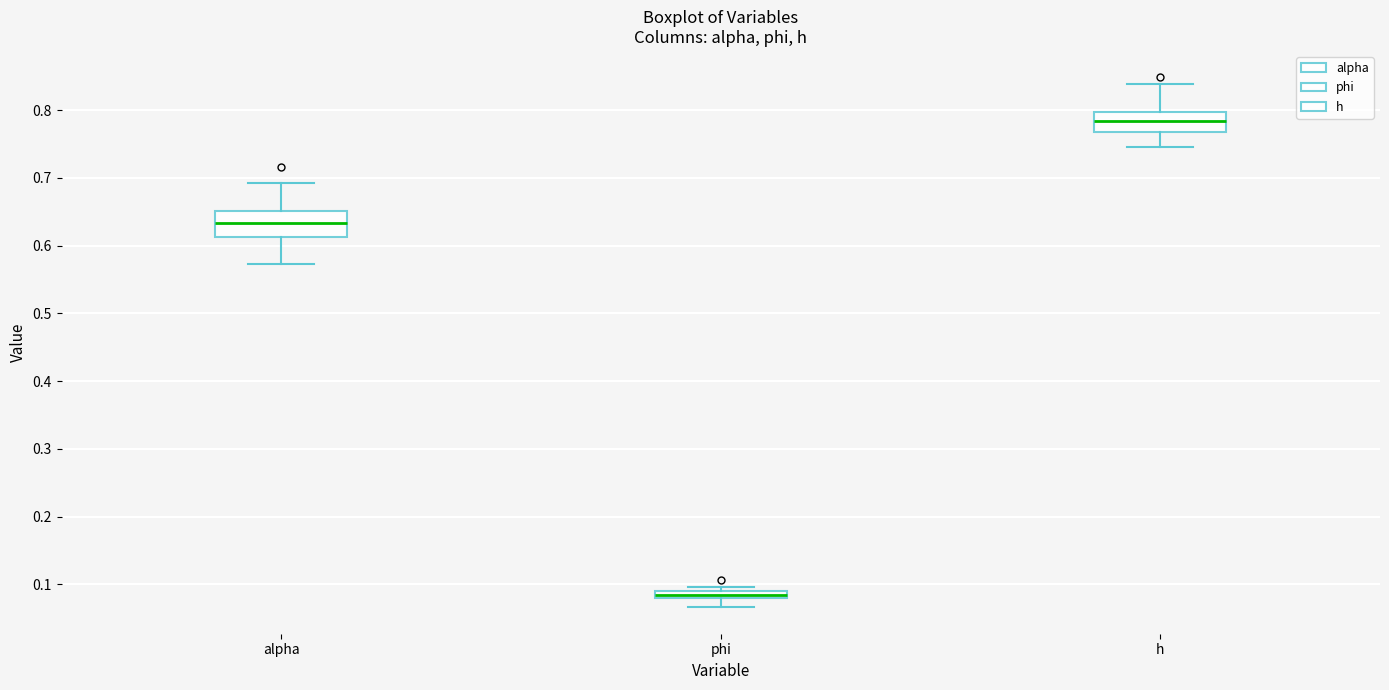

Which box's median line is the highest?

h